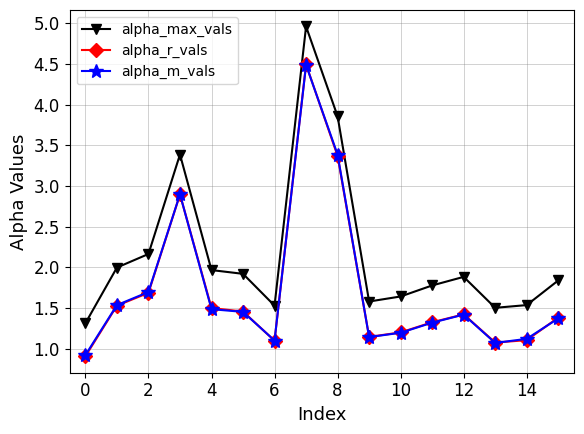

What is the smallest value displayed?

0.9